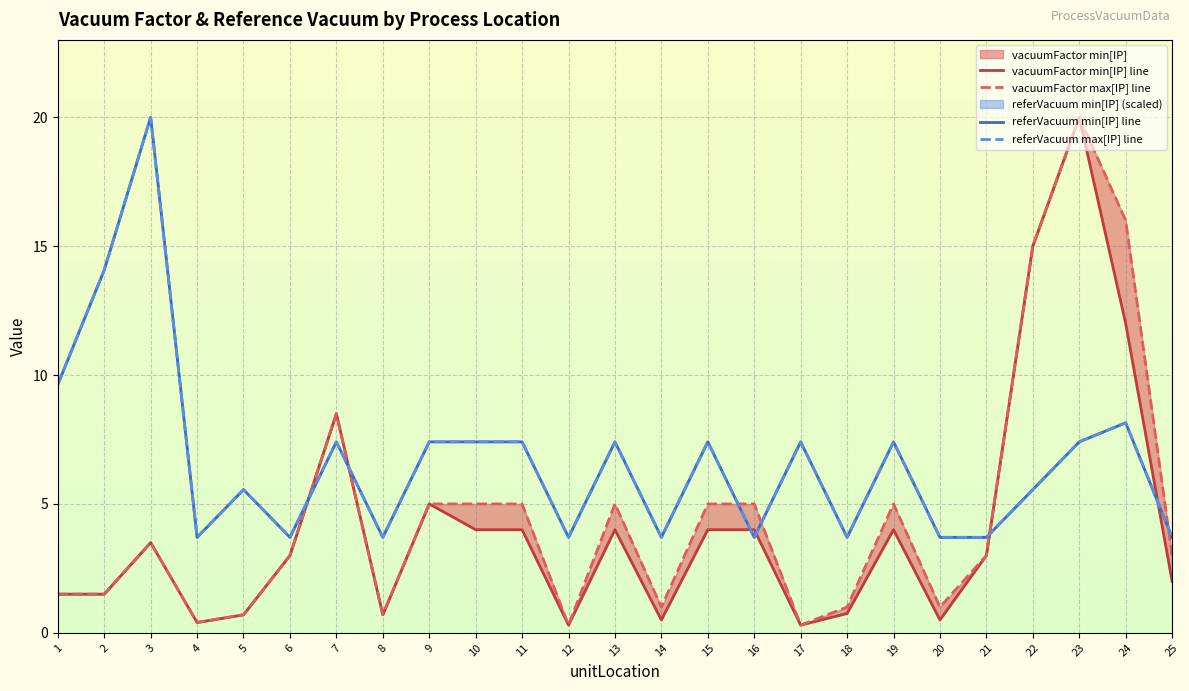

What is the total value across all series at 7?

31.8